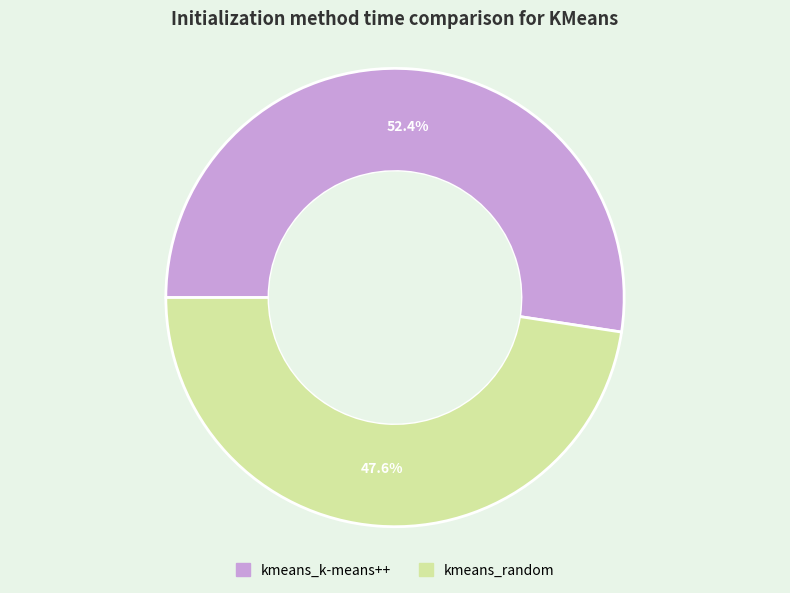

How many segments does this pie chart have?

2